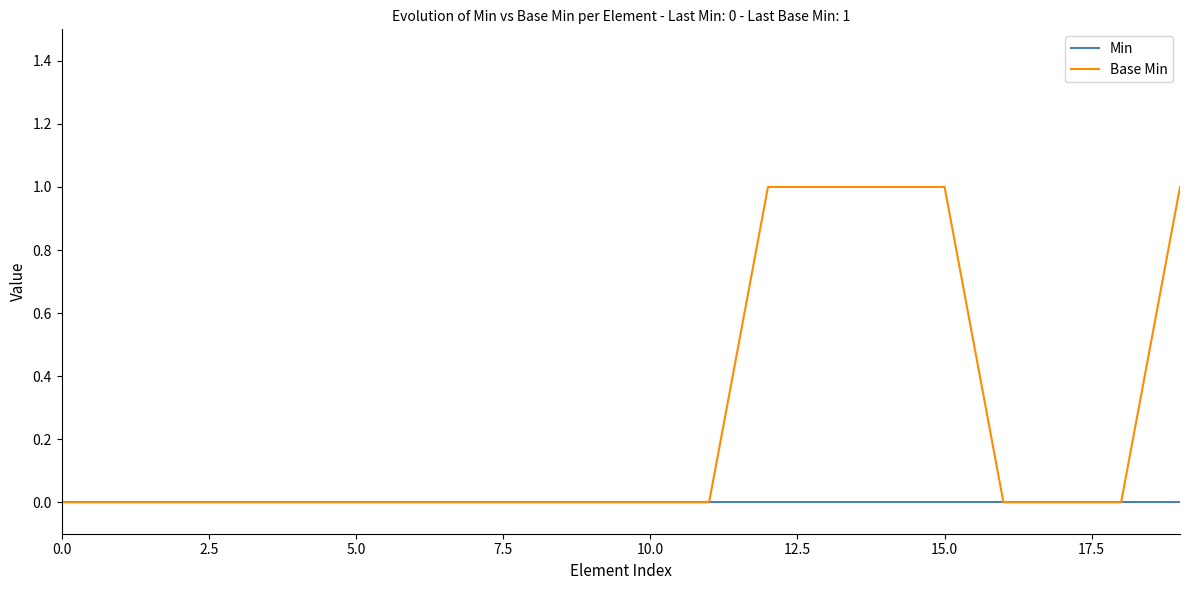

Which series has the largest total across all categories?

Base Min